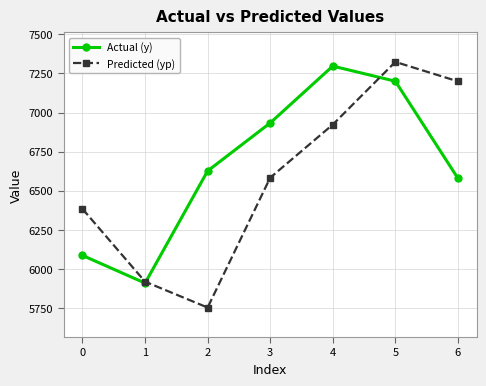

Which series has the largest total across all categories?

Actual (y)